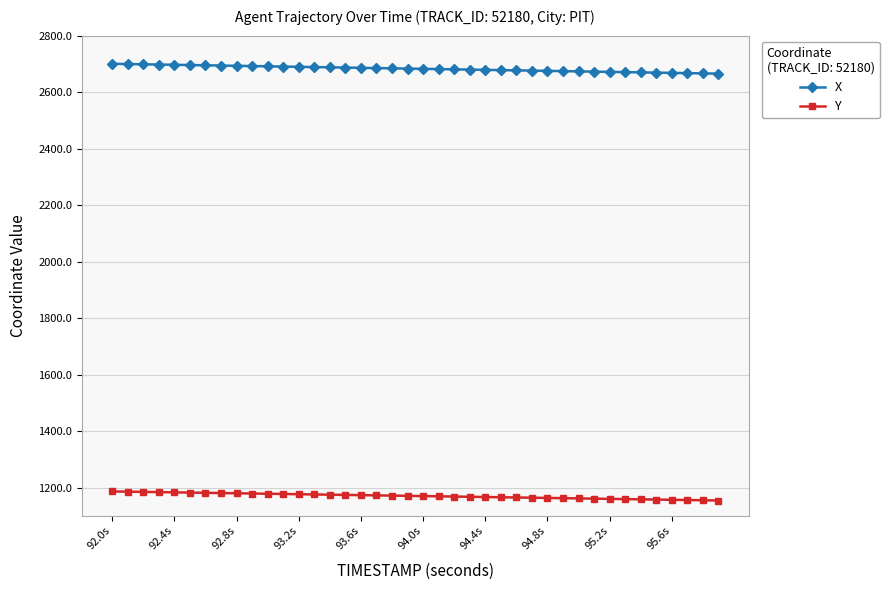

List the series in order of their peak value, lowest first.

Y, X